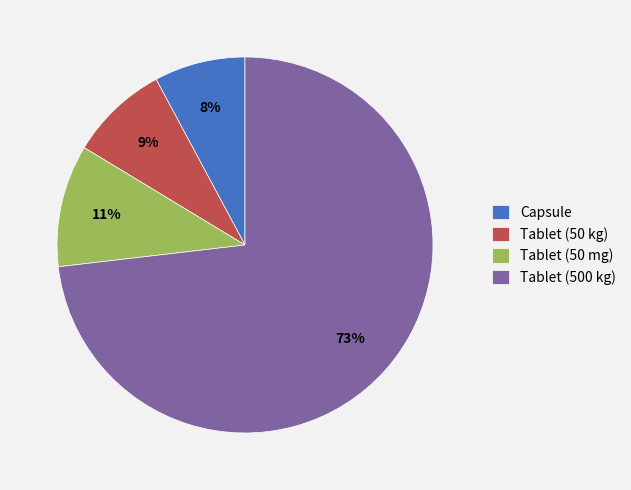

Combined, do Tablet (50 kg) and Tablet (500 kg) account for over 50%?

Yes